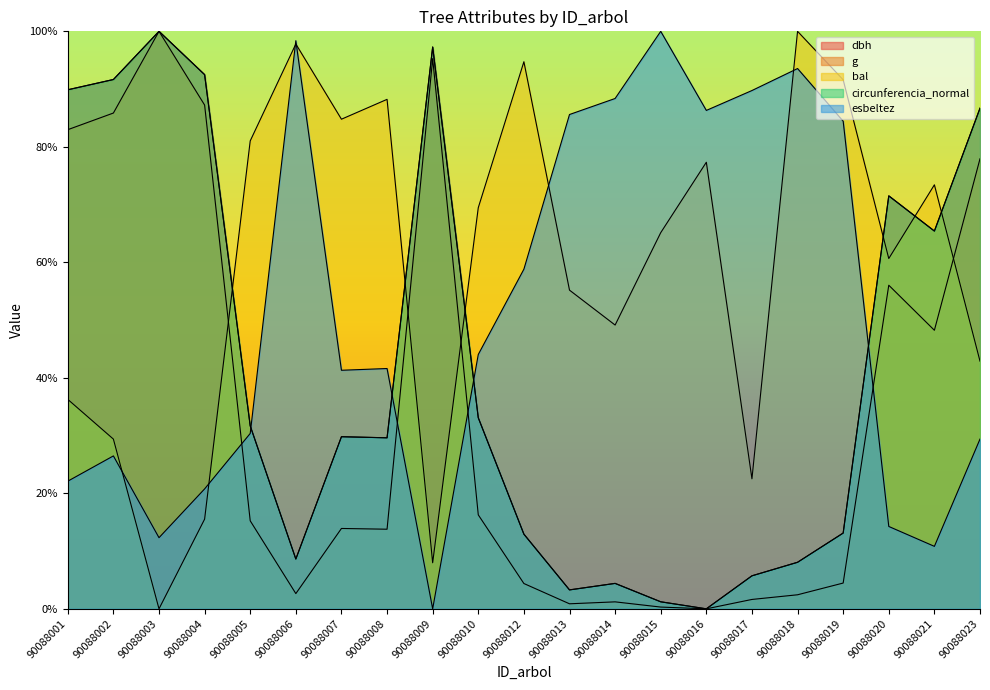

At which label does bal reach its minimum?

90088003